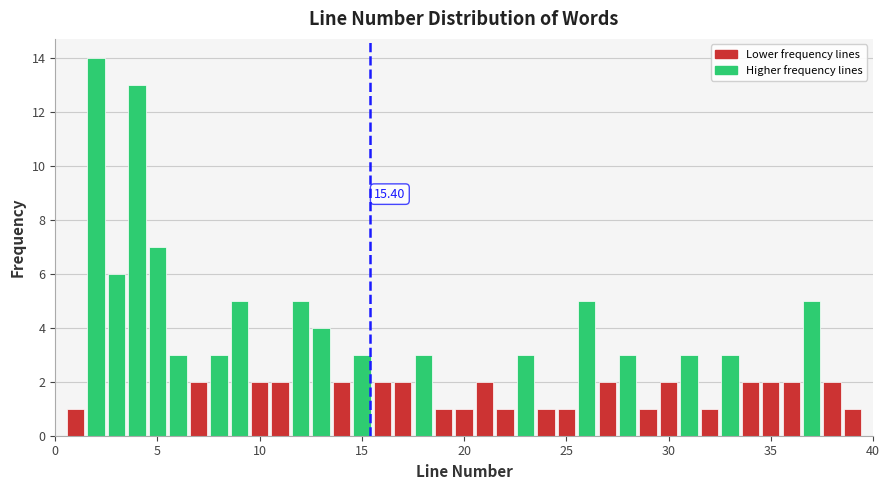

Around what value on the x-axis is the tallest bar? Give the approximate position of its centre, as read against the axis.

2.0